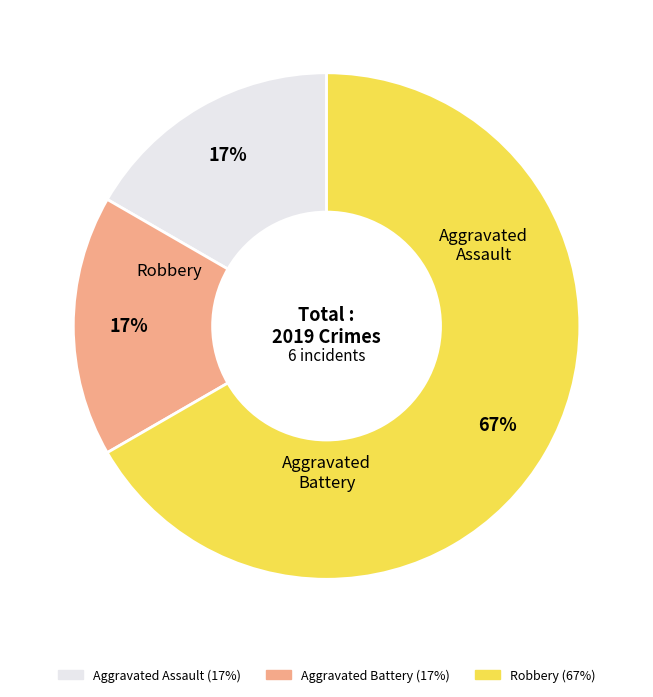

Between Robbery and Aggravated Assault, which is larger?

Robbery